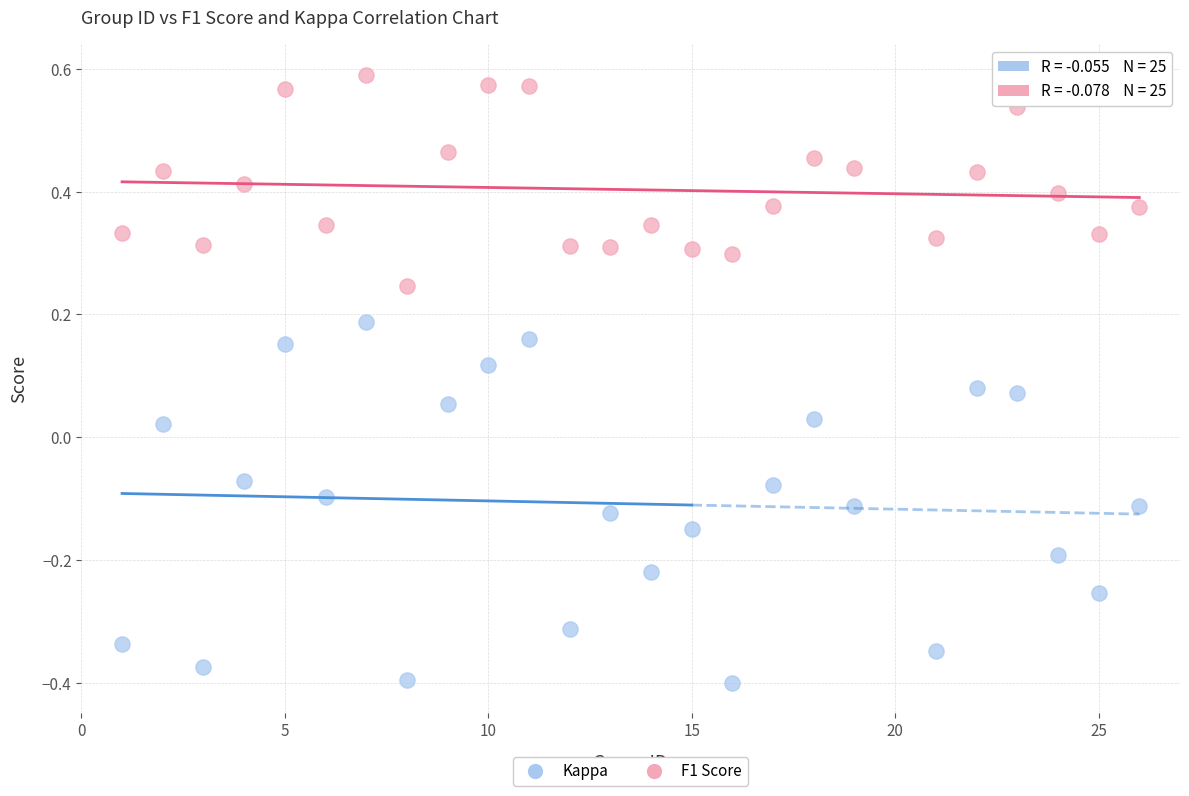

Which series contains the highest Y value?

F1 Score